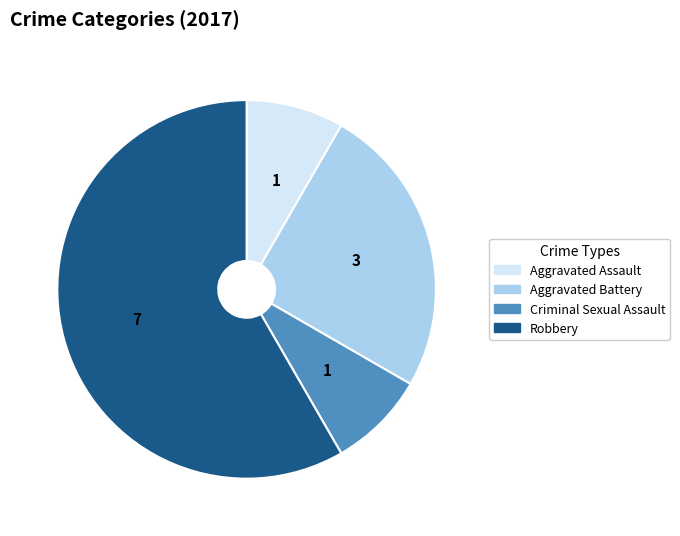

Does any single category account for the majority?

Yes